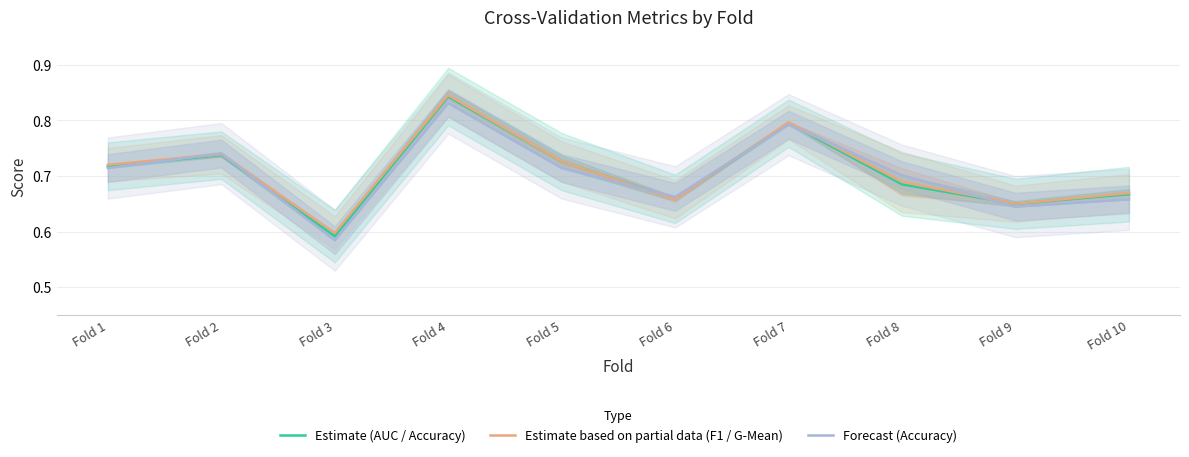

At which category does the chart reach its minimum across all series?

Fold 3